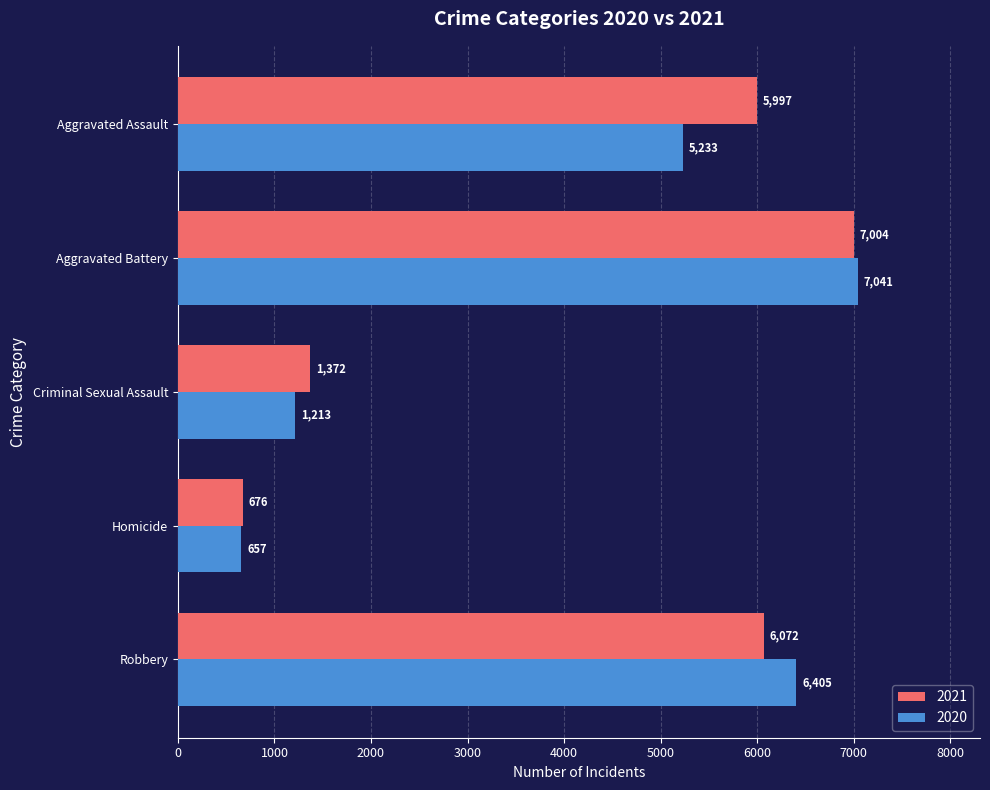

True or false: 2021 has a value of 5997 at Aggravated Assault.

True